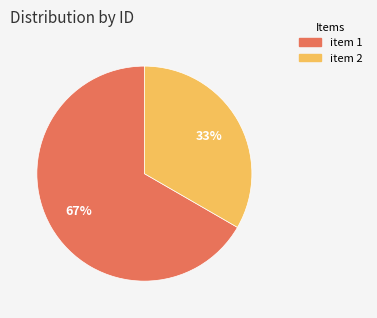

To the nearest percent, what is the average slice percentage?

50%